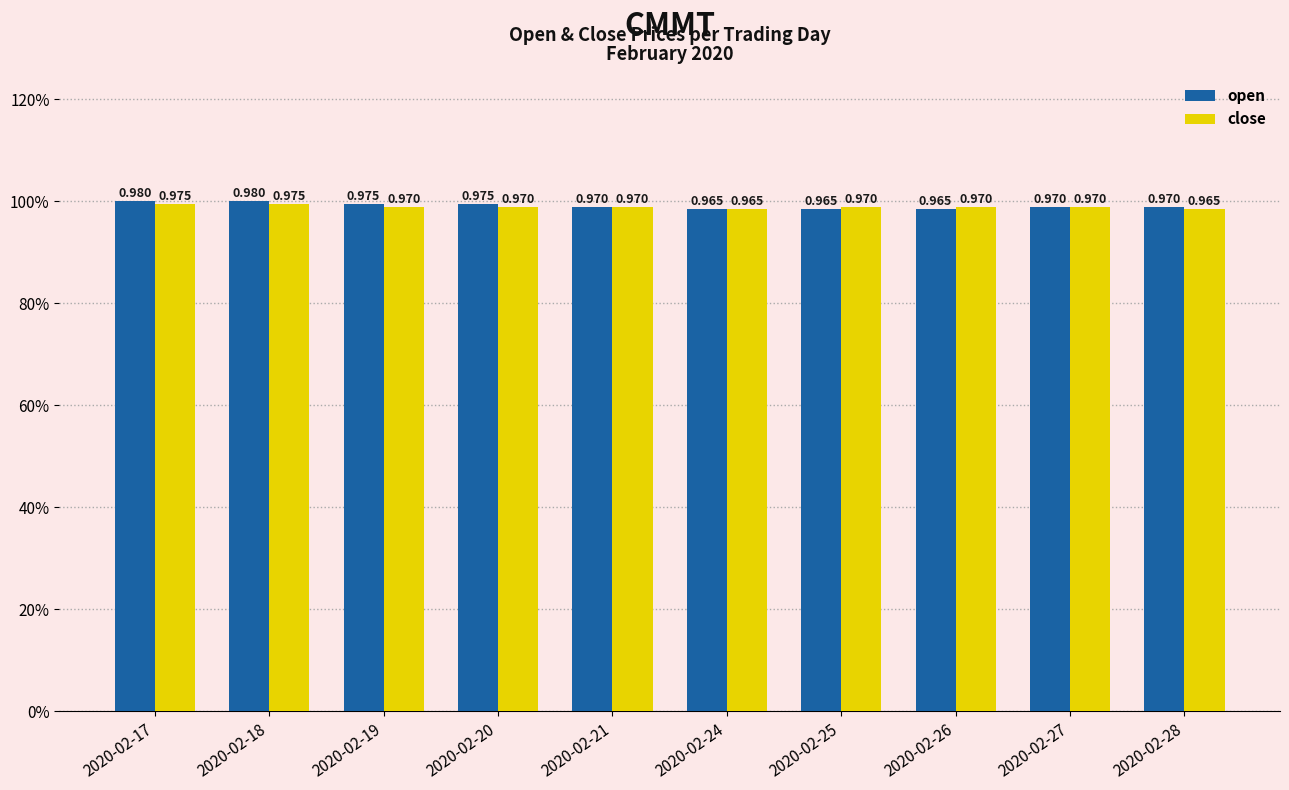

What are all the series names shown in the legend?

open, close